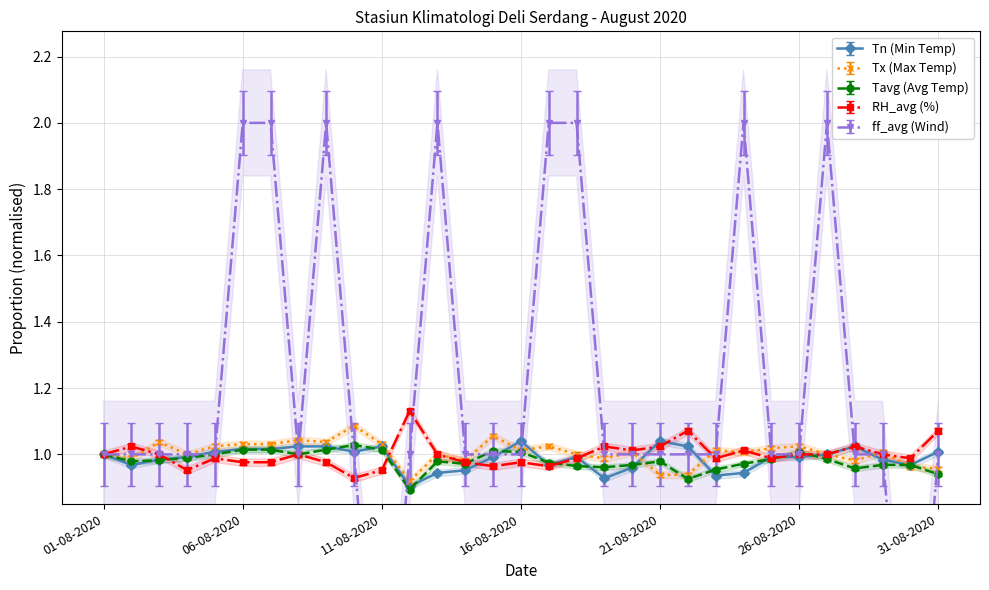

At which label is ff_avg (Wind) closest to 1?

01-08-2020